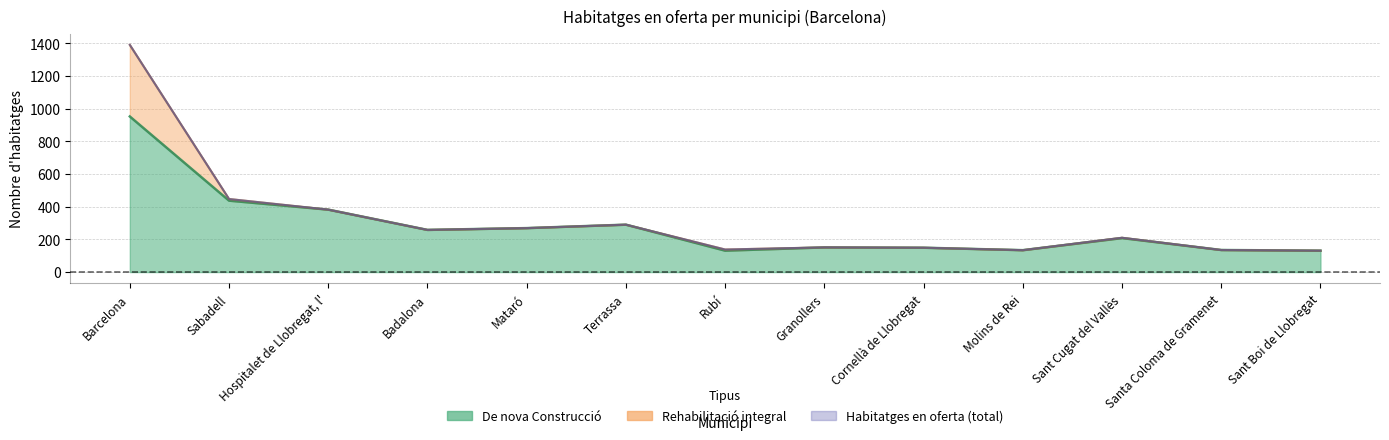

True or false: Habitatges en oferta and De nova Construcció intersect in this chart.

False